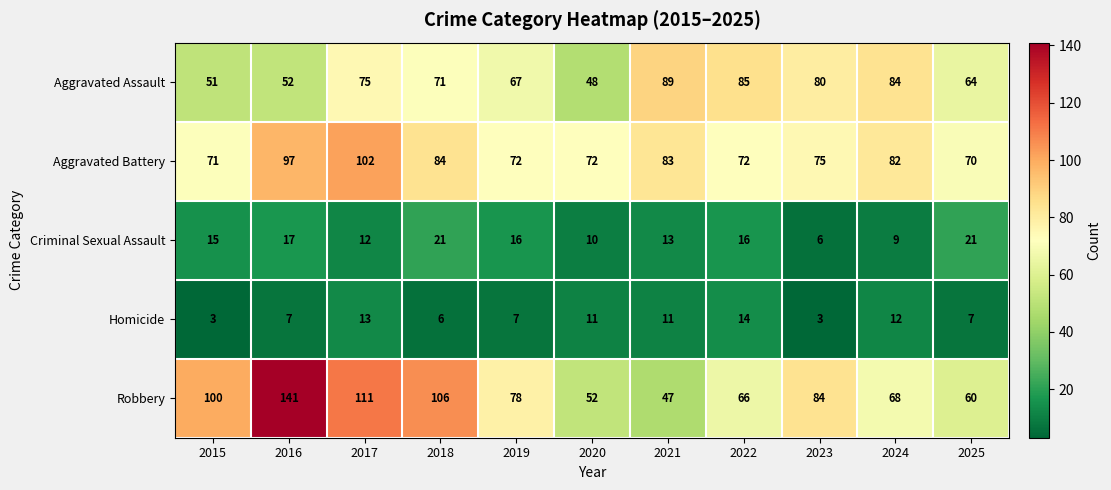

Between 2019 and 2024, which series saw the biggest shift?

Aggravated Assault